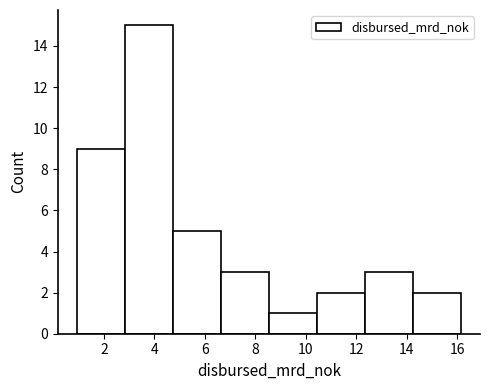

Reading left to right, list every bar in this chart as the range it spans on the x-axis followed by its height. Neither the bar edges nor the heights are printed on the chart, so give them approximately, as read against the axes.

1.0 to 2.8: 9
2.8 to 4.8: 15
4.8 to 6.6: 5
6.6 to 8.6: 3
8.6 to 10.4: 1
10.4 to 12.4: 2
12.4 to 14.2: 3
14.2 to 16.2: 2